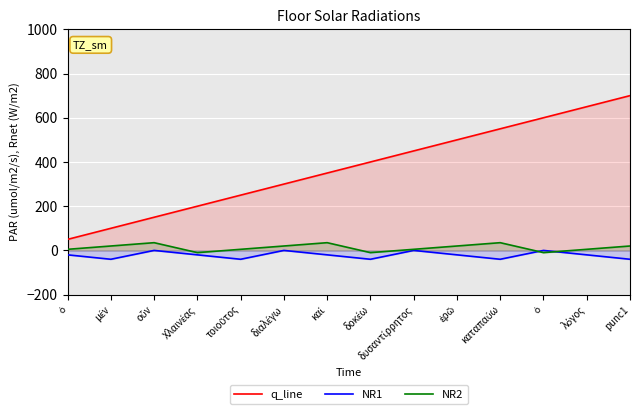

How many data points in NR1 are less than -20?

5